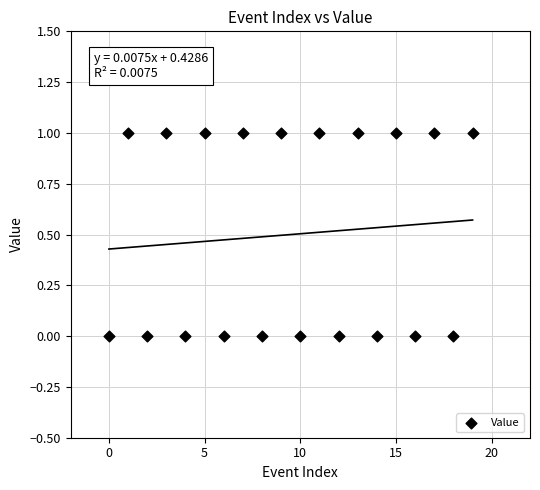

What is the range of X values (max minus min)?

19